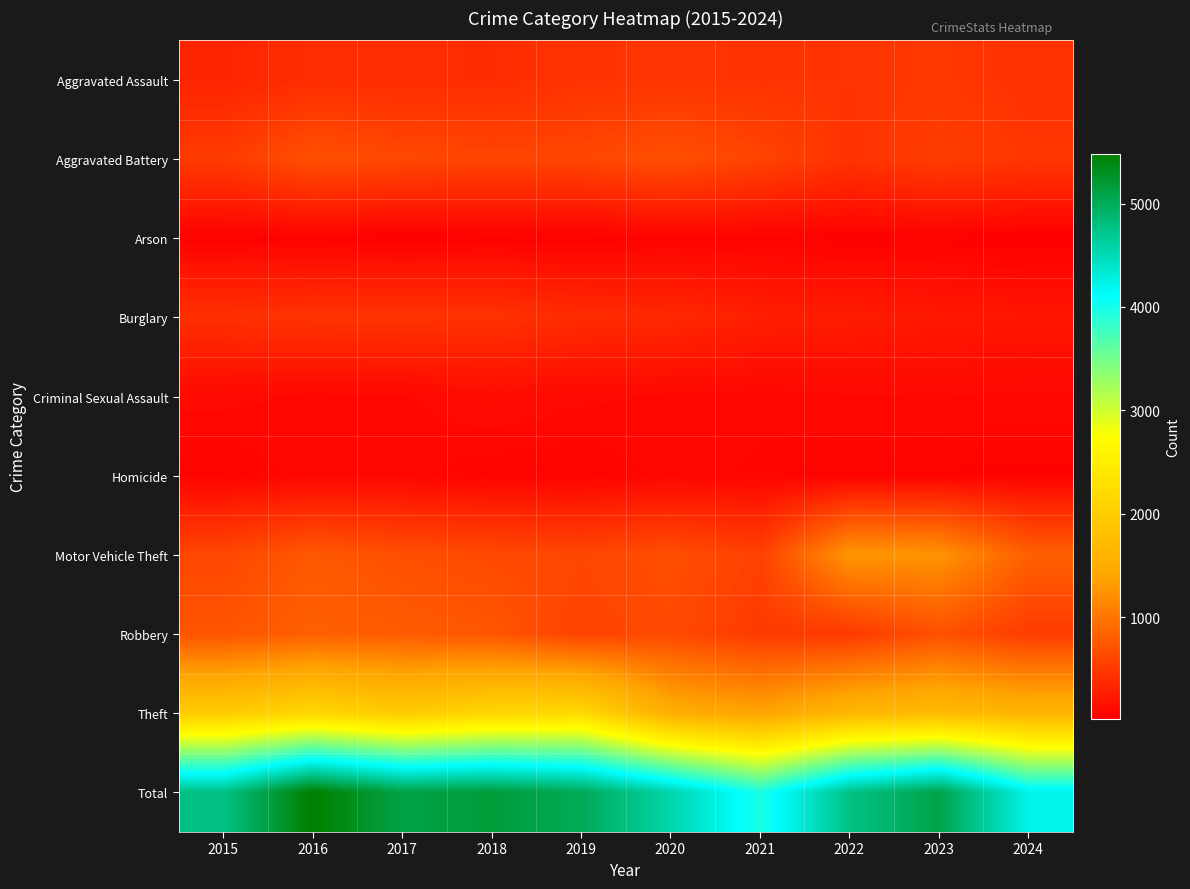

Reading left to right, transcribe all the data shown in this chart.

Aggravated Assault: 2015=323	2016=402	2017=396	2018=392	2019=452	2020=466	2021=452	2022=458	2023=488	2024=439
Aggravated Battery: 2015=515	2016=691	2017=623	2018=600	2019=608	2020=686	2021=587	2022=446	2023=530	2024=477
Arson: 2015=35	2016=40	2017=23	2018=37	2019=32	2020=55	2021=43	2022=31	2023=39	2024=20
Burglary: 2015=421	2016=451	2017=453	2018=443	2019=383	2020=357	2021=280	2022=253	2023=224	2024=204
Criminal Sexual Assault: 2015=105	2016=87	2017=91	2018=123	2019=102	2020=89	2021=81	2022=93	2023=97	2024=88
Homicide: 2015=50	2016=87	2017=82	2018=56	2019=53	2020=81	2021=69	2022=49	2023=48	2024=46
Motor Vehicle Theft: 2015=614	2016=756	2017=680	2018=631	2019=611	2020=673	2021=560	2022=1272	2023=1246	2024=815
Robbery: 2015=726	2016=819	2017=780	2018=741	2019=577	2020=637	2021=506	2022=495	2023=690	2024=521
Theft: 2015=1981	2016=2148	2017=1968	2018=2140	2019=2190	2020=1512	2021=1392	2022=1664	2023=1720	2024=1618
Total: 2015=4770	2016=5481	2017=5096	2018=5163	2019=5008	2020=4556	2021=3970	2022=4761	2023=5082	2024=4228